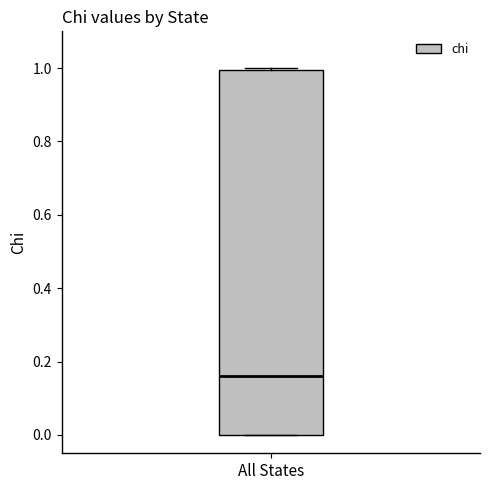

Read this box plot against the y-axis: the position of the median line, the range covered by the box, and the ends of both whiskers. The values are not printed on the chart, so give them approximately, as read against the axis.

median 0.16, box 0.00 to 1.00, whiskers 0.00 to 1.00